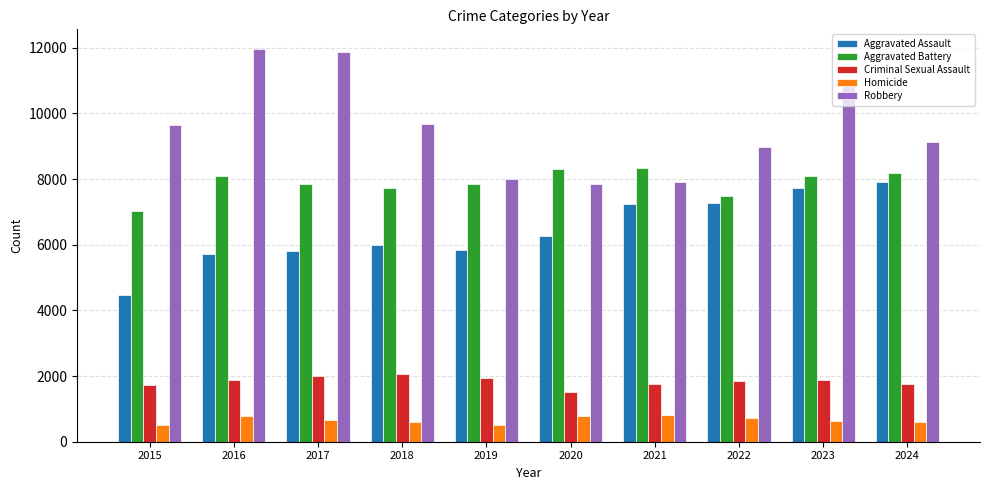

What is the difference between the maximum and second lowest values in the Aggravated Battery series?

851